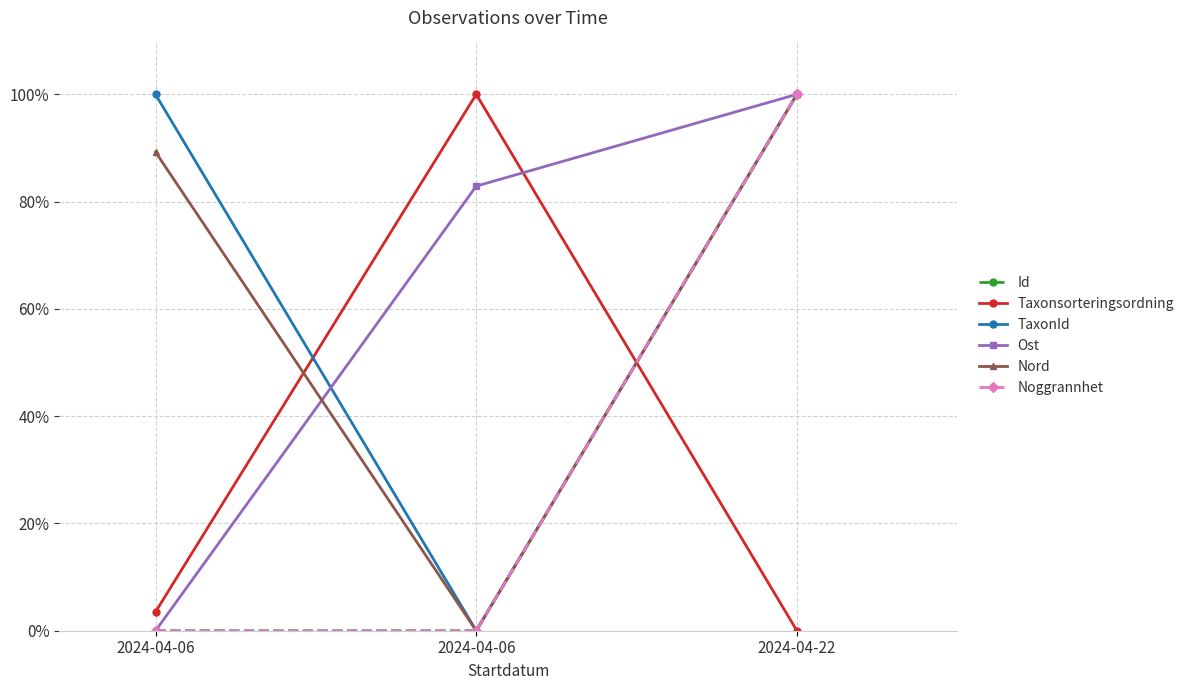

The Noggrannhet series shows 30.5 at 2024-04-06. True or false?

False